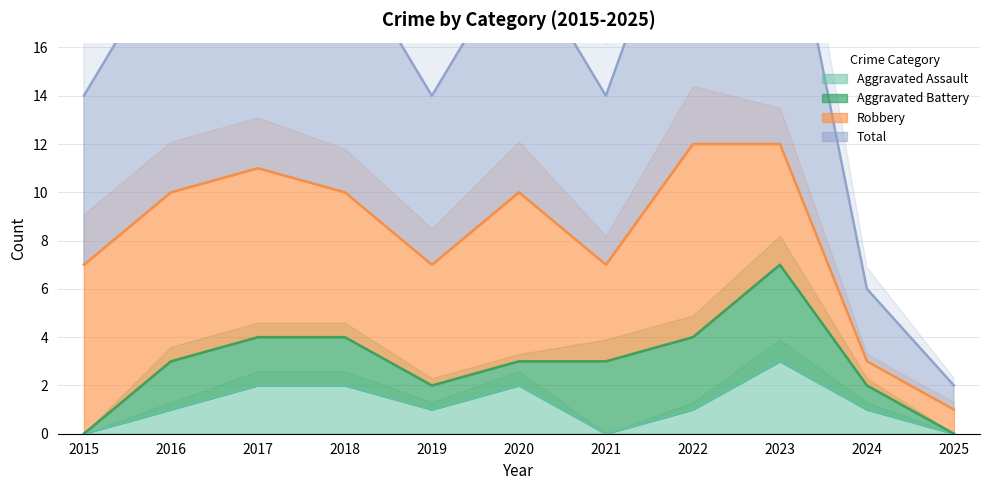

Where is the first local minimum for Aggravated Assault?

2019